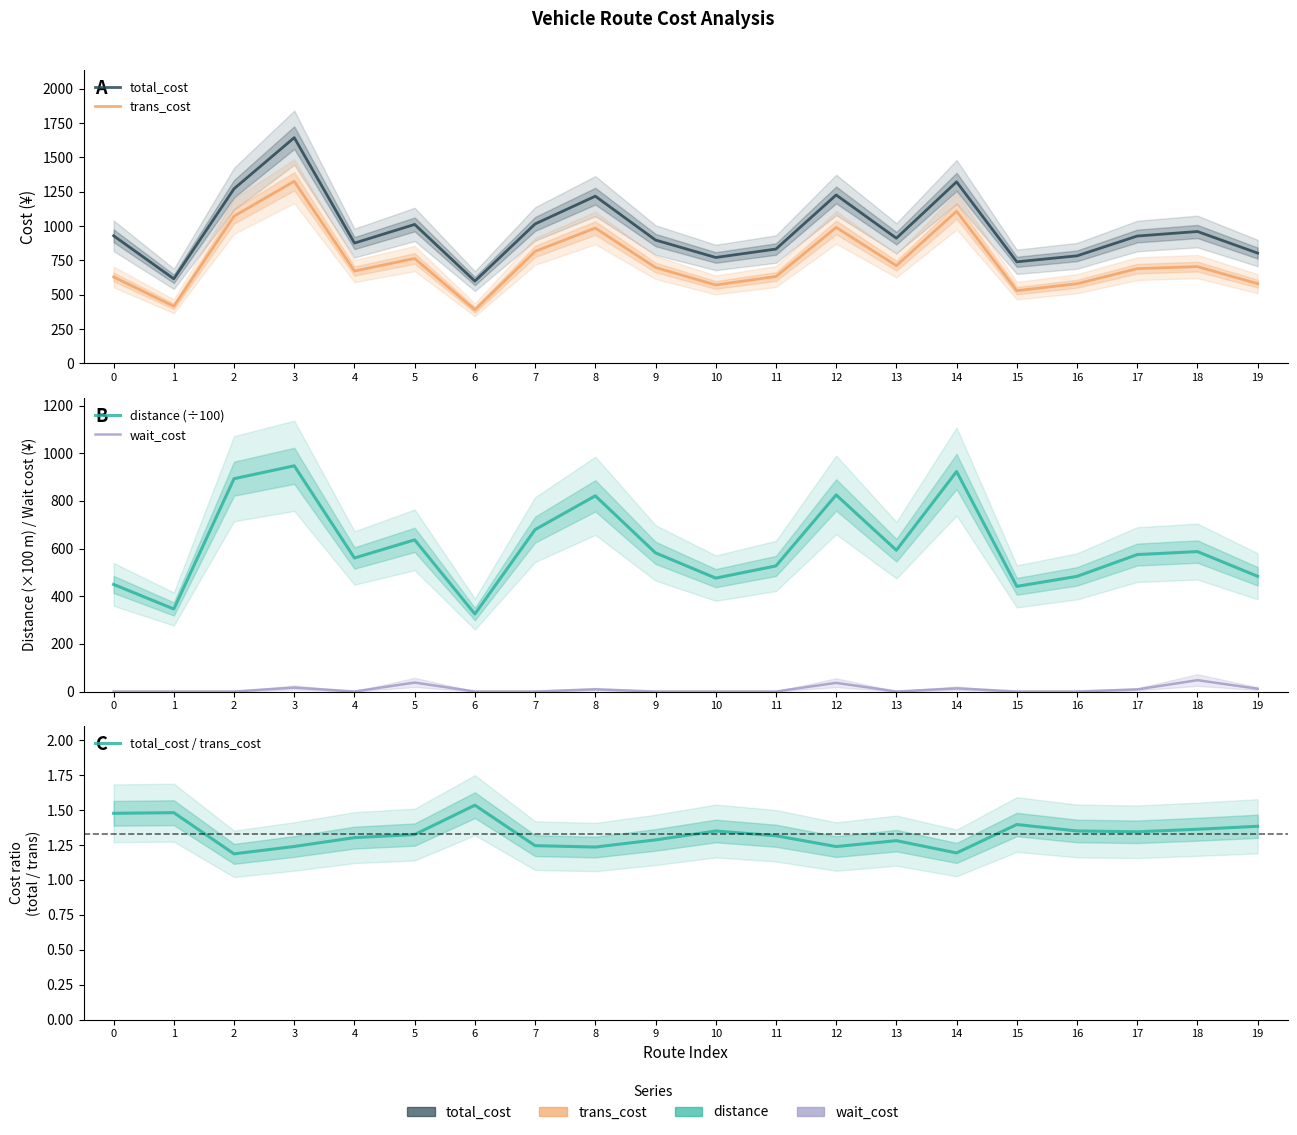

True or false: wait_cost and trans_cost intersect in this chart.

False